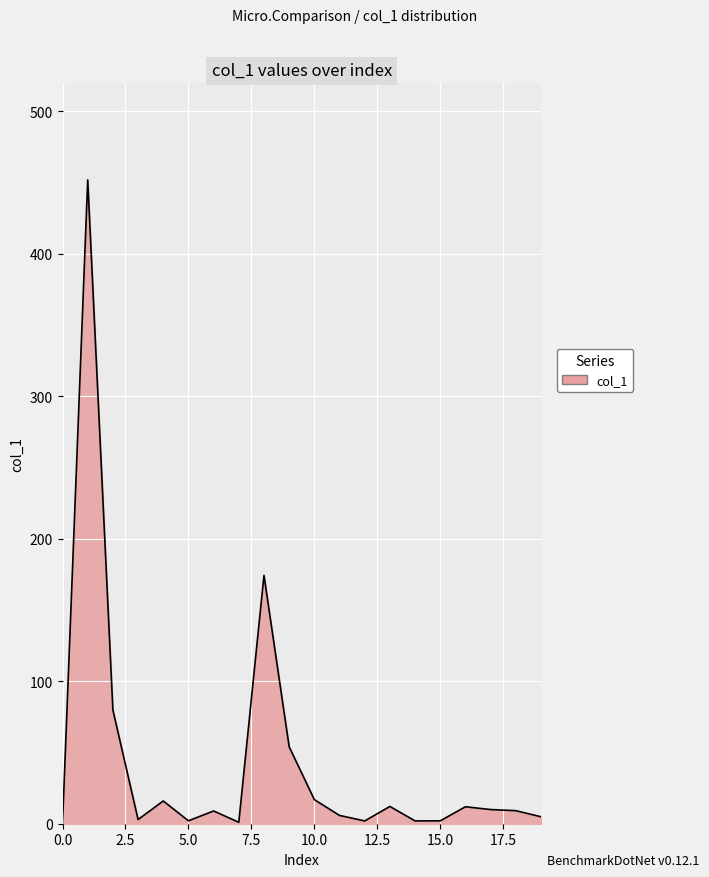

What is the difference between the maximum and minimum values?

451.9